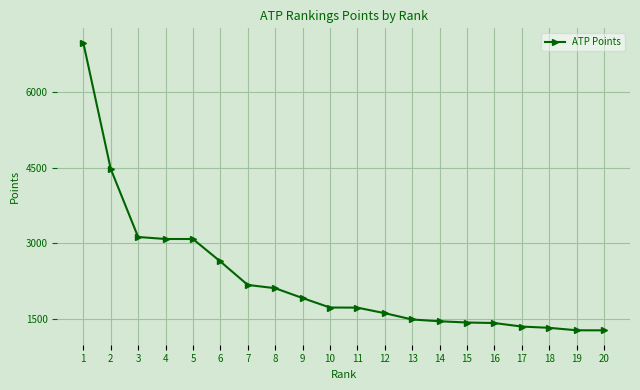

What is the value of the 17th point from the left?

1350